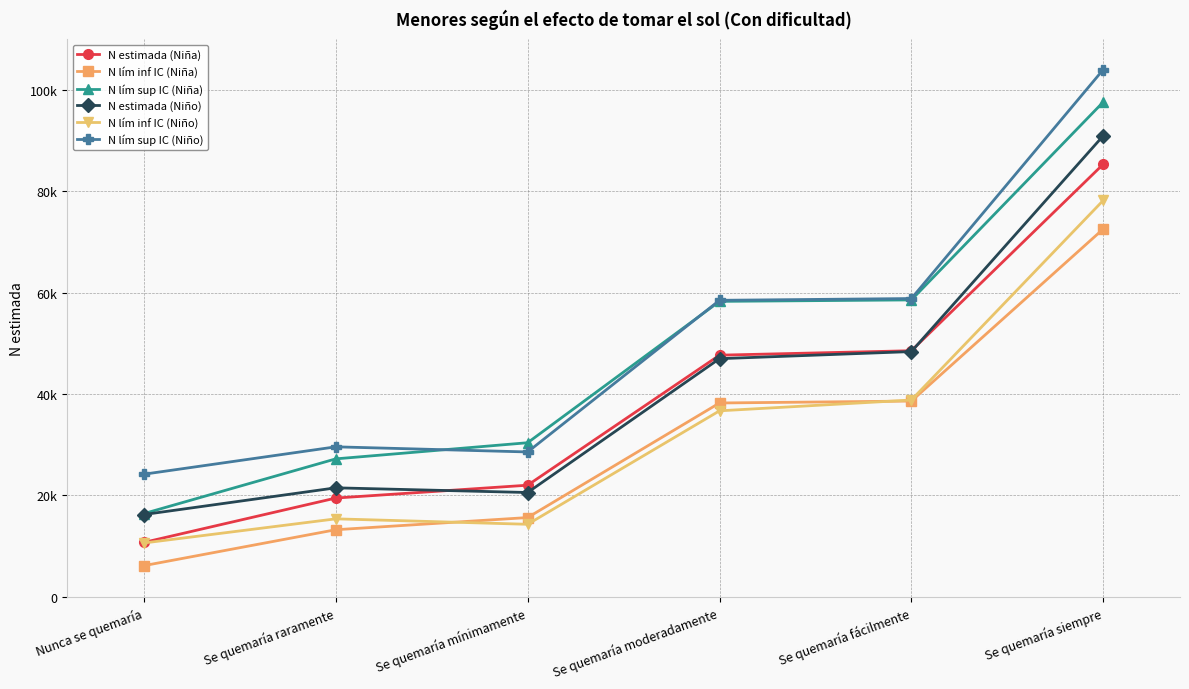

Rank the categories by N lím inf IC (Niña) value from lowest to highest.

Nunca se quemaría, Se quemaría raramente, Se quemaría mínimamente, Se quemaría moderadamente, Se quemaría fácilmente, Se quemaría siempre